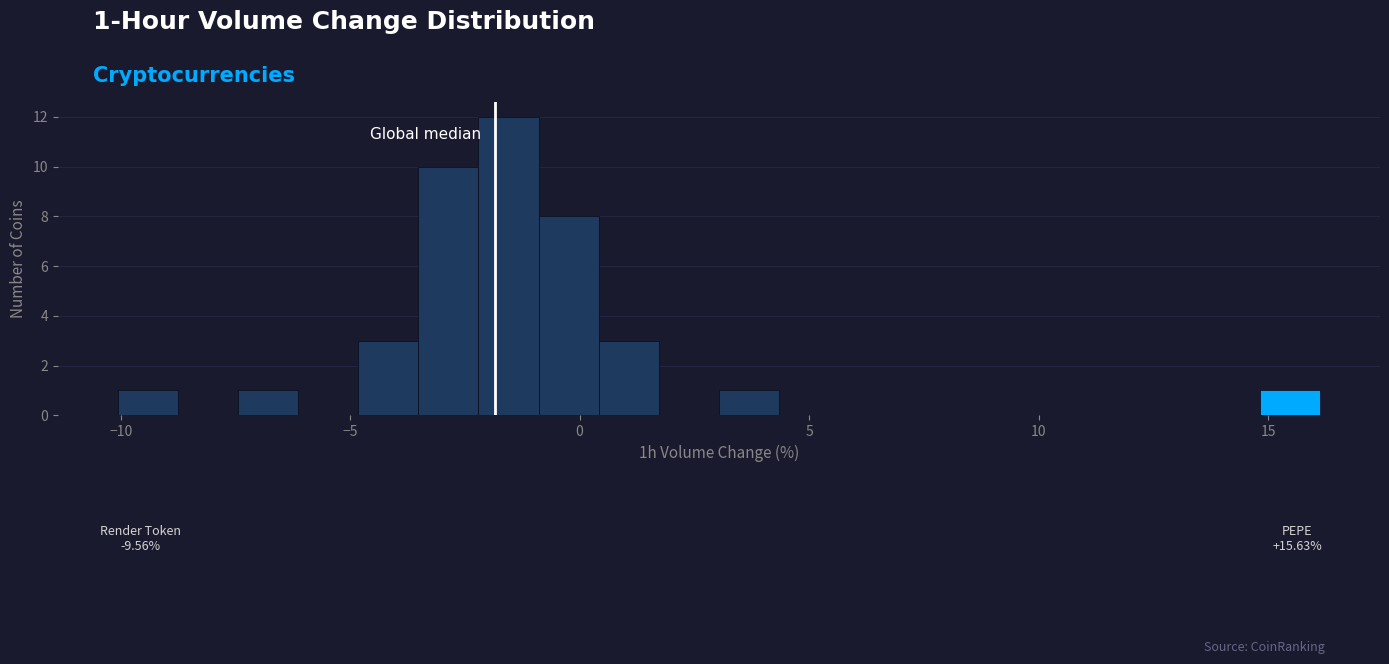

Read against the x-axis, roughly where is the centre of the tallest bar?

-1.5